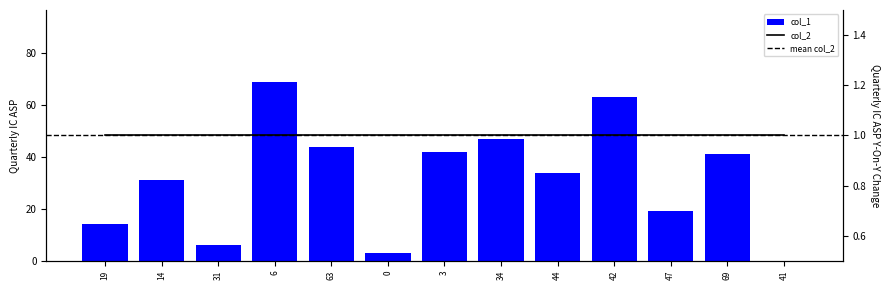

Reading left to right, transcribe all the data shown in this chart.

14	31	6	69	44	3	42	47	34	63	19	41	0